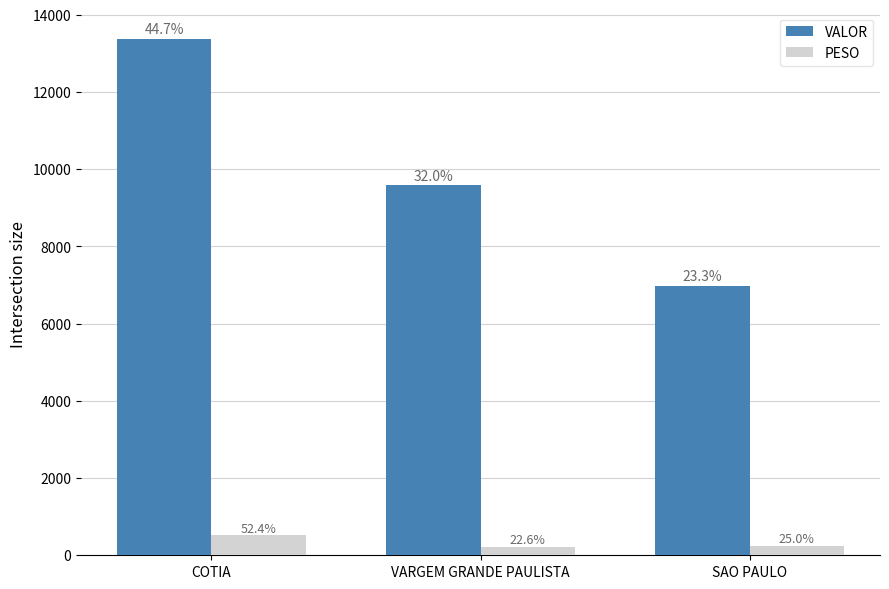

At which category does the chart reach its minimum across all series?

VARGEM GRANDE PAULISTA